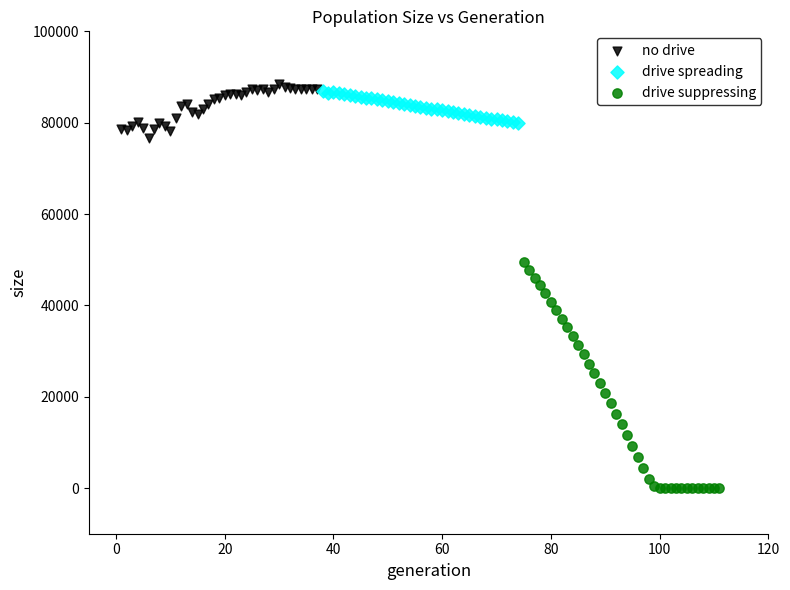

Which series reaches the minimum Y coordinate?

drive suppressing